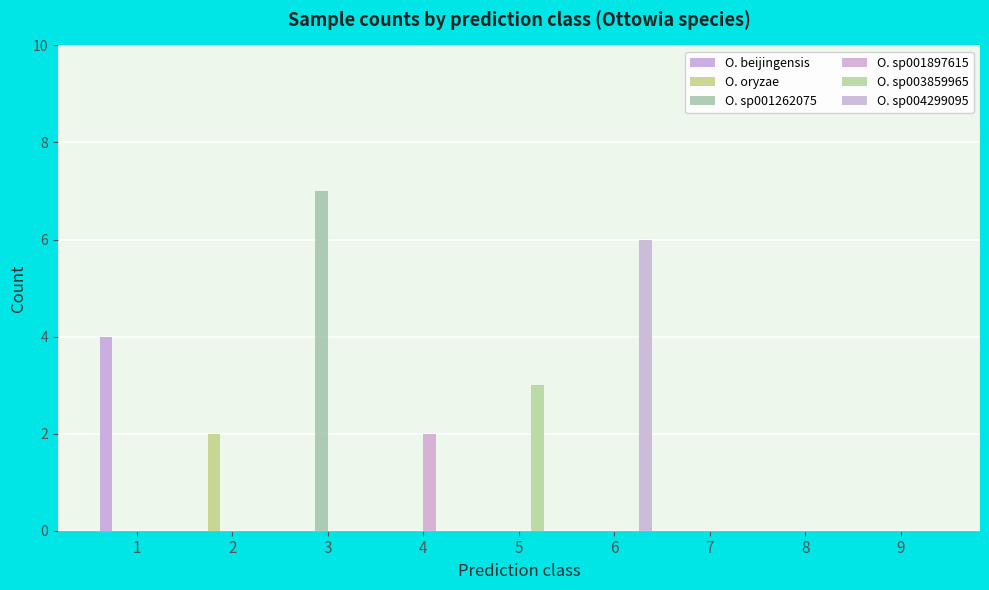

How many groups of bars are there?

9